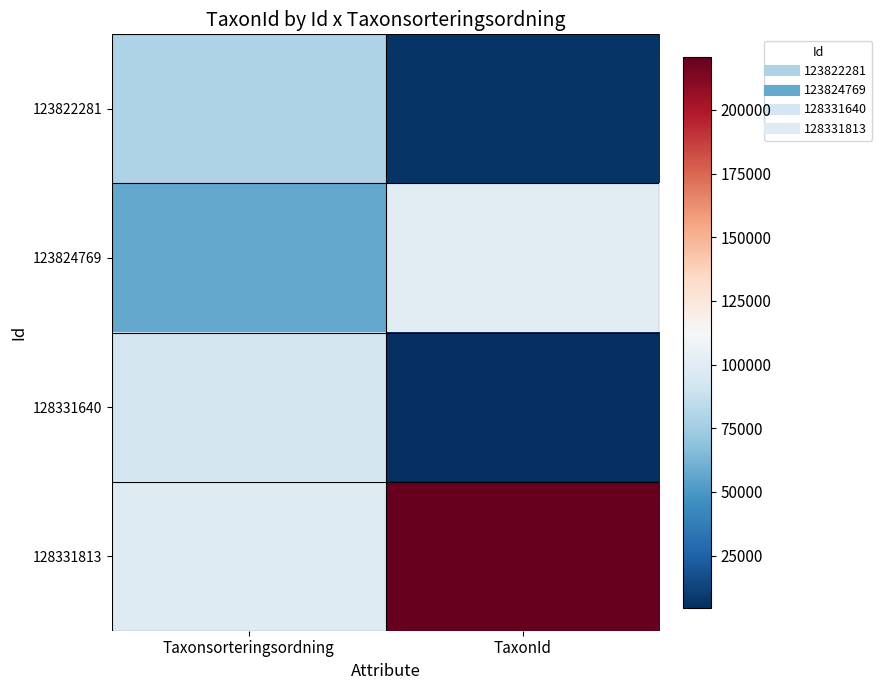

Which series changed the most between Taxonsorteringsordning and TaxonId?

128331813